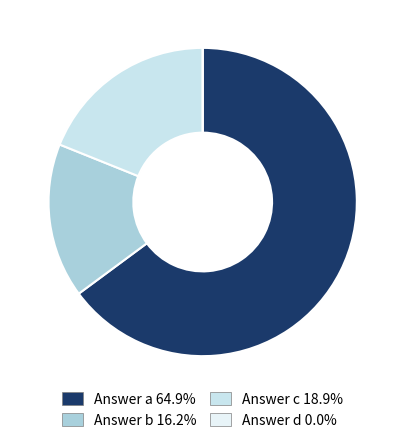

To the nearest percent, what portion does Answer c represent?

19%